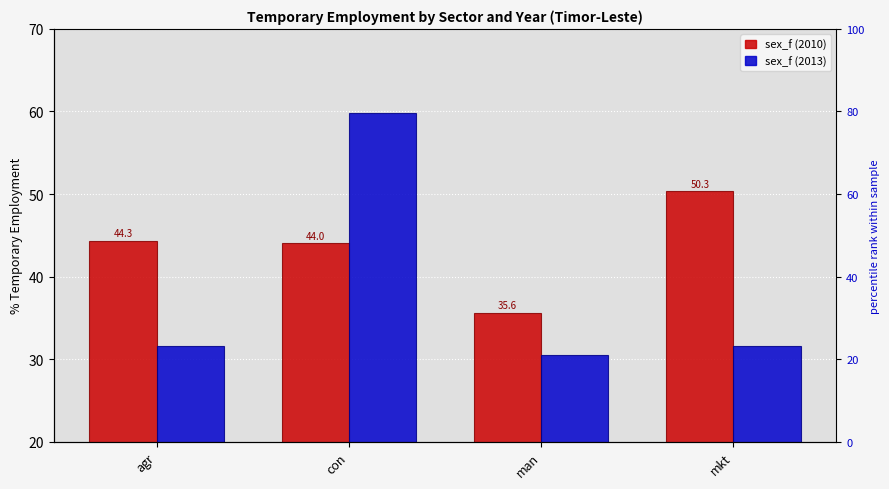

True or false: sex_f (2010) has a value of 72.5 at agr.

False